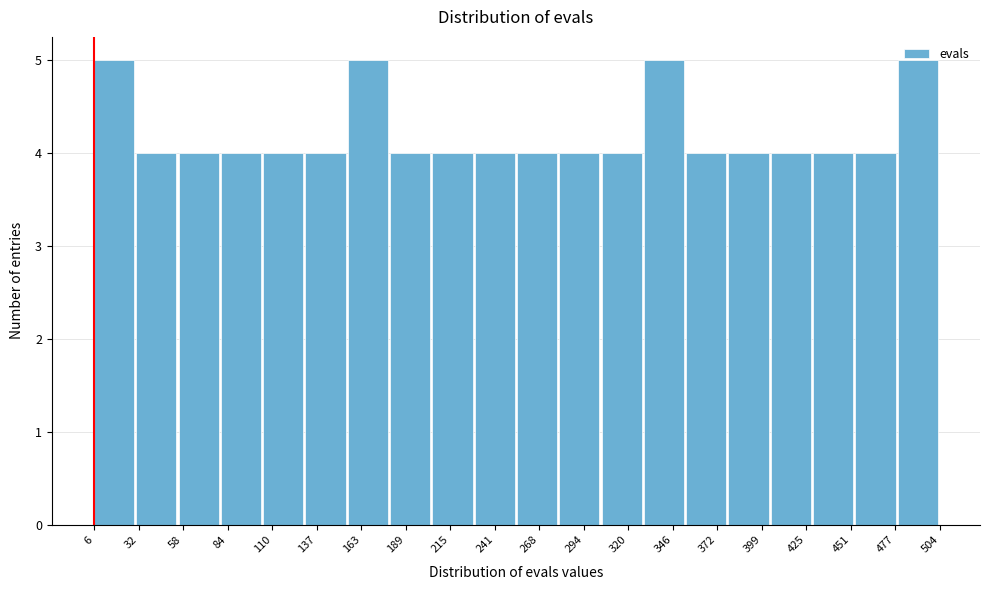

How tall is the bar that spans 430 to 455 on the x-axis? Neither the bar edges nor the heights are printed on the chart, so give them approximately, as read against the axes.

4